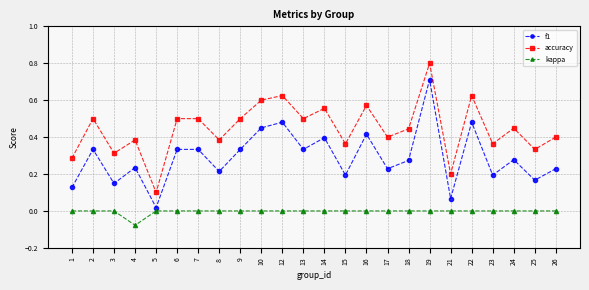

What is the sum of all f1 values?

7.0